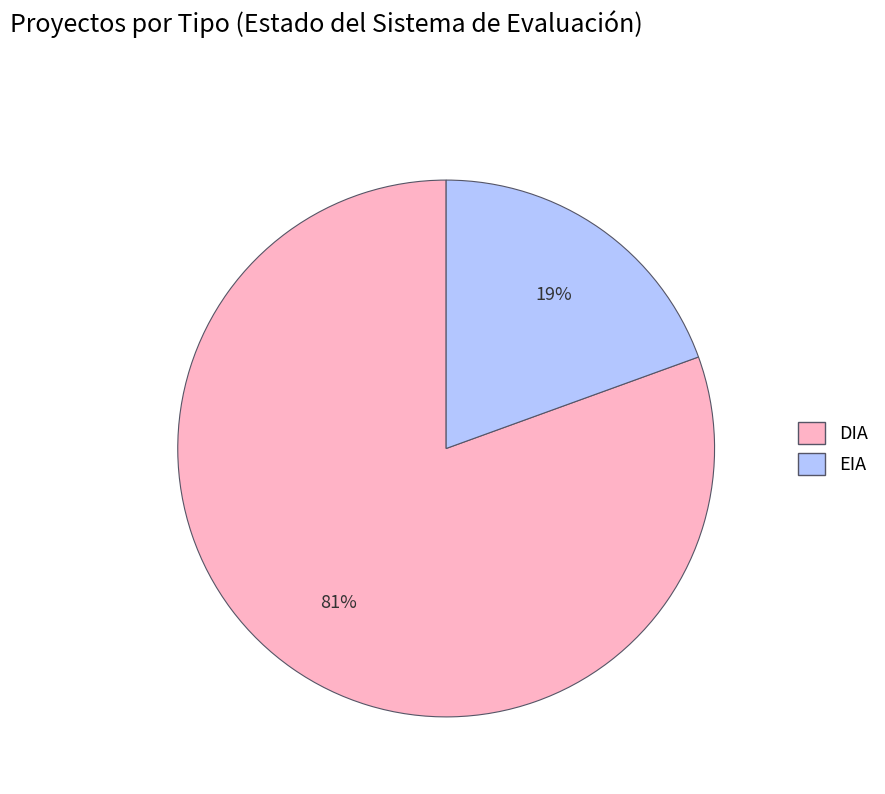

To the nearest percent, what is the average slice percentage?

50%